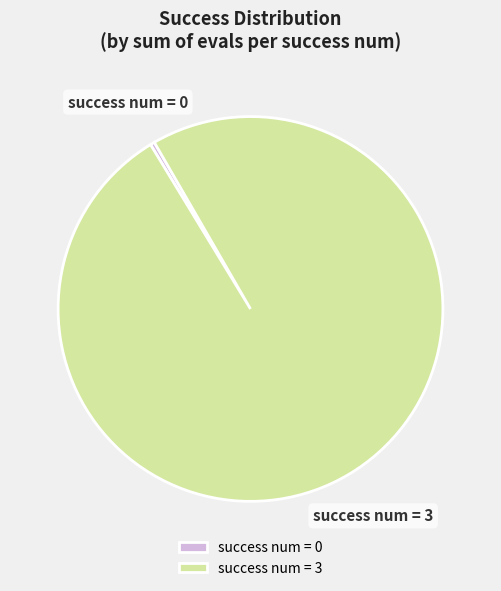

Between success num = 0 and success num = 3, which is larger?

success num = 3